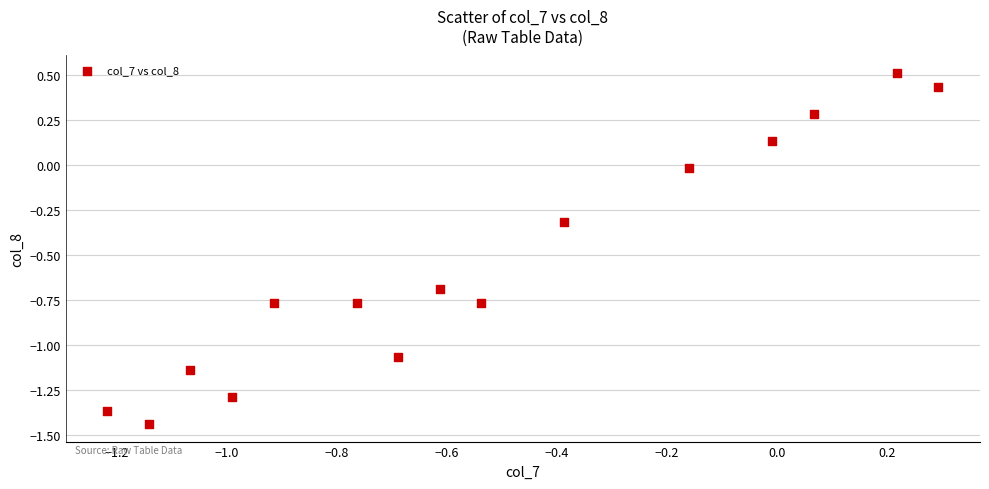

What is the range of X values (max minus min)?

1.5